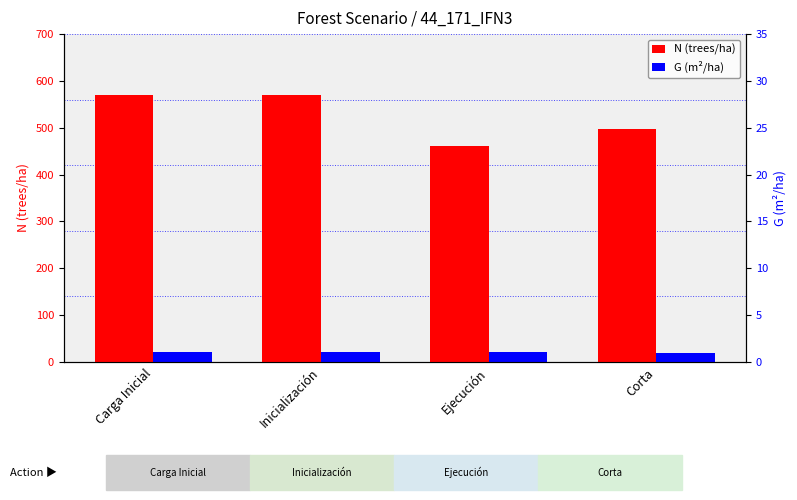

What is the smallest value displayed?

19.9